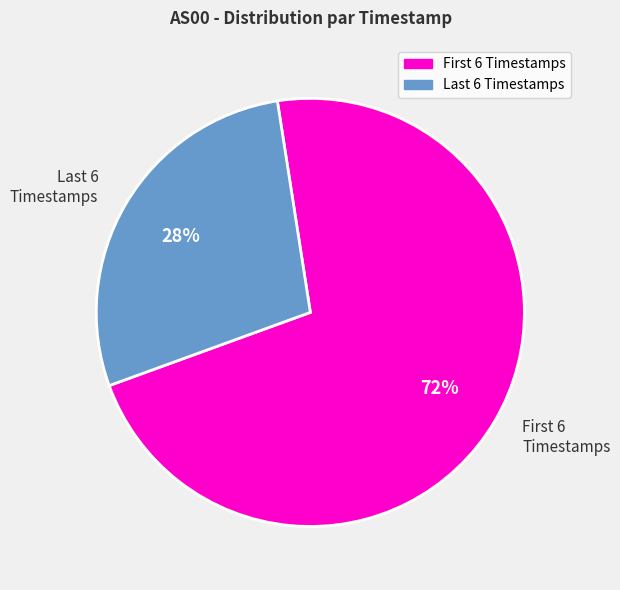

To the nearest percent, what is the difference between the largest and smallest slice percentages?

44%